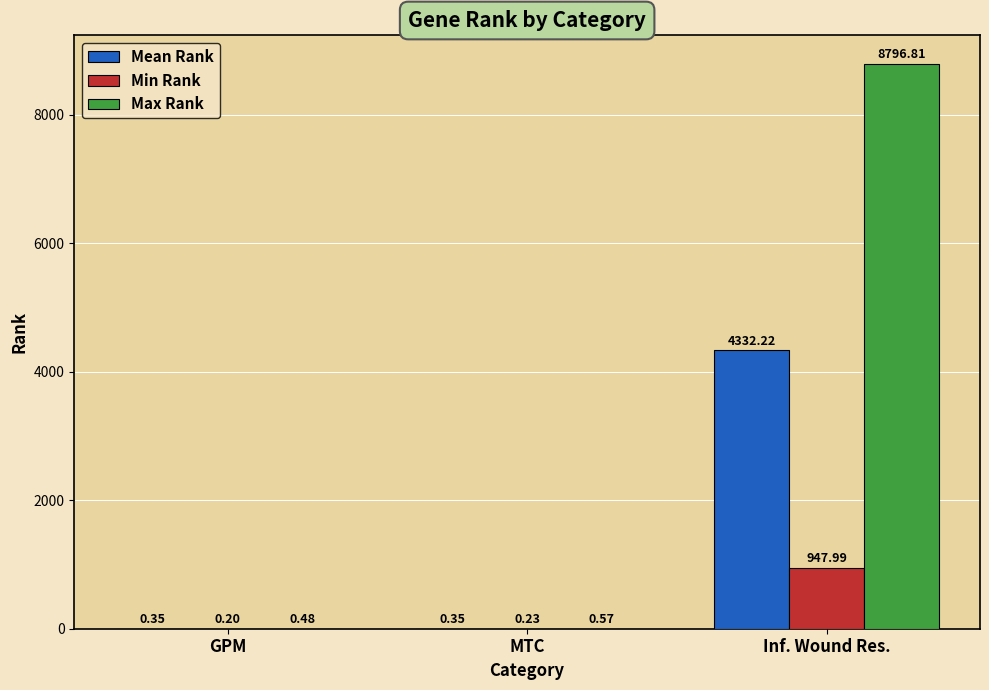

Between MTC and Inf. Wound Res., which series saw the biggest shift?

Max Rank